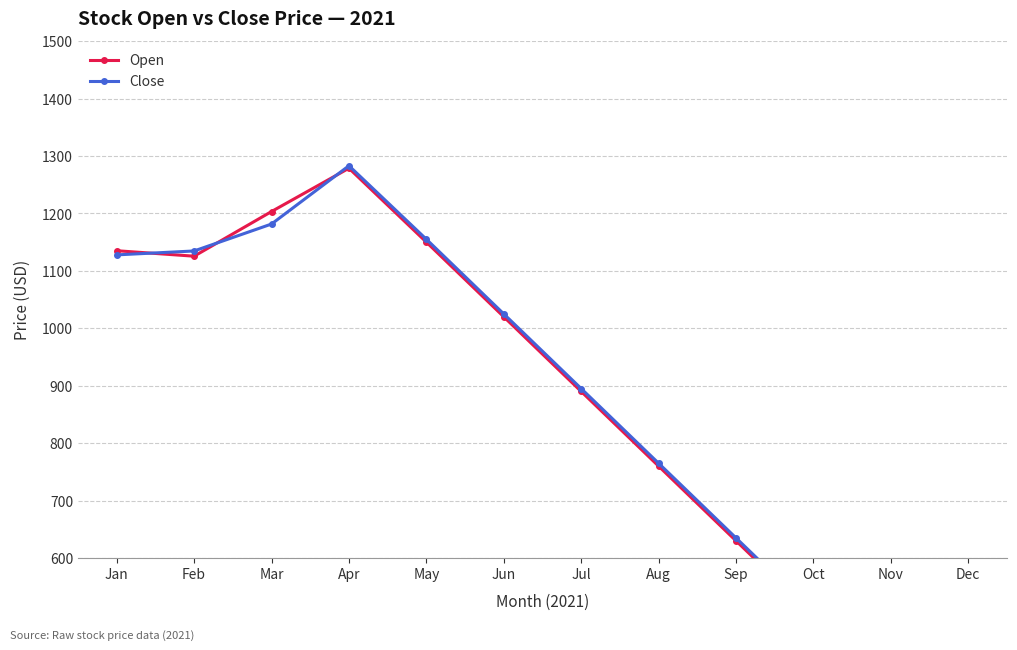

At which category is the sum across all series the highest?

Apr